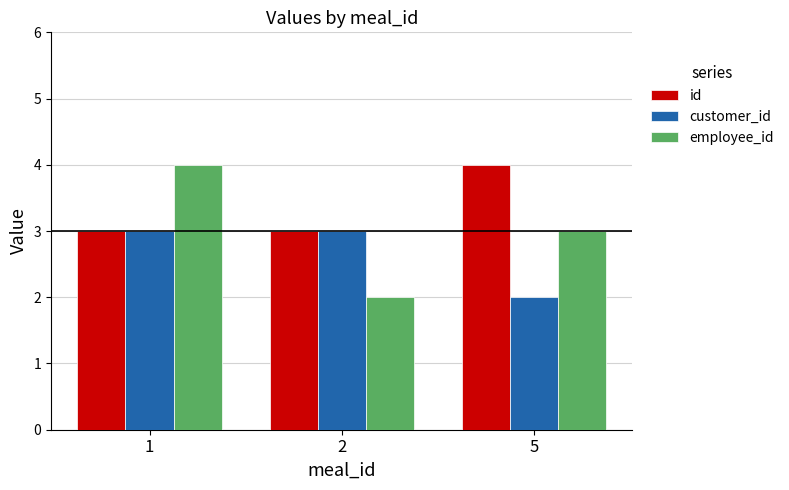

Reading right to left, list all the values displayed in this chart.

id: 4	3	3
customer_id: 2	3	3
employee_id: 3	2	4